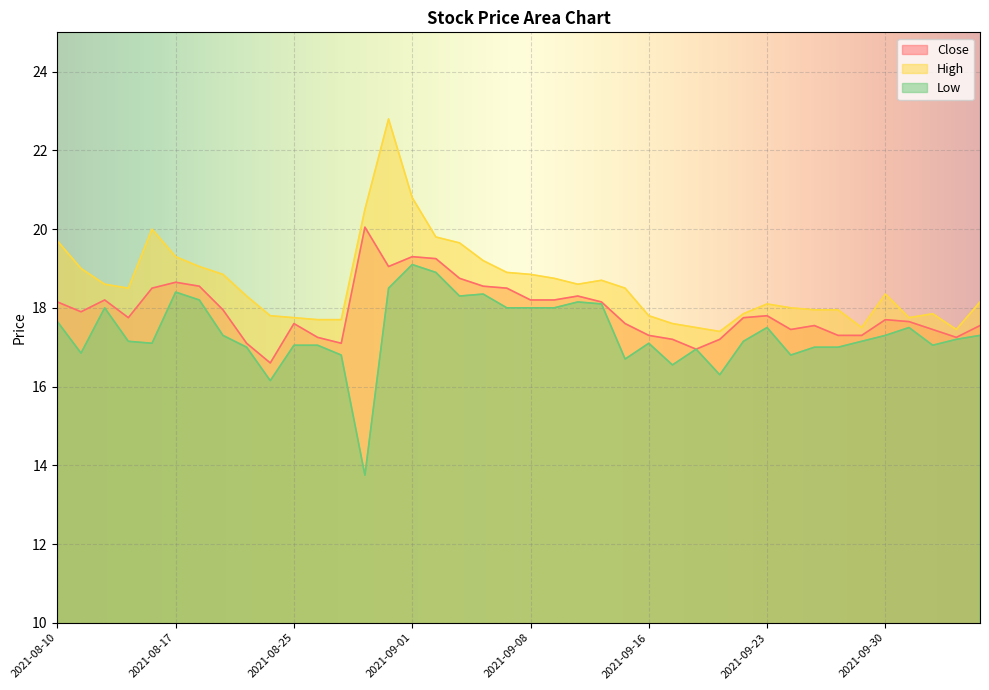

Read the Close value at 2021-08-25.

17.6